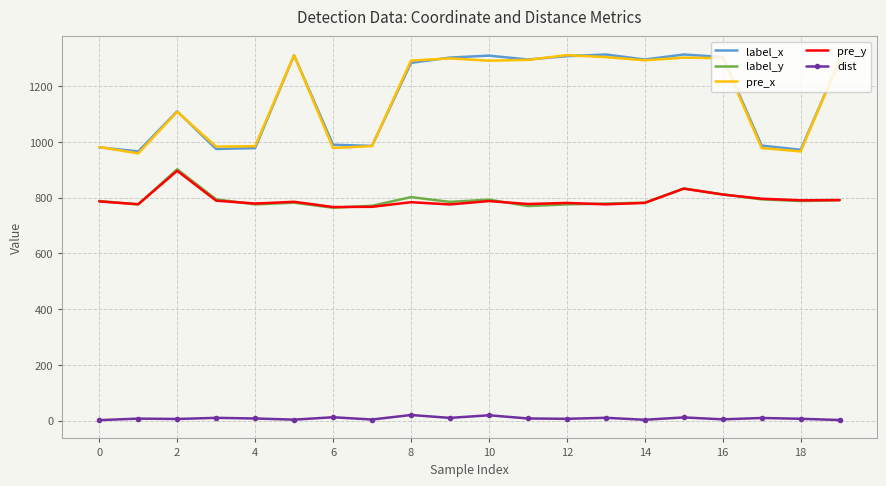

True or false: dist and label_x intersect in this chart.

False